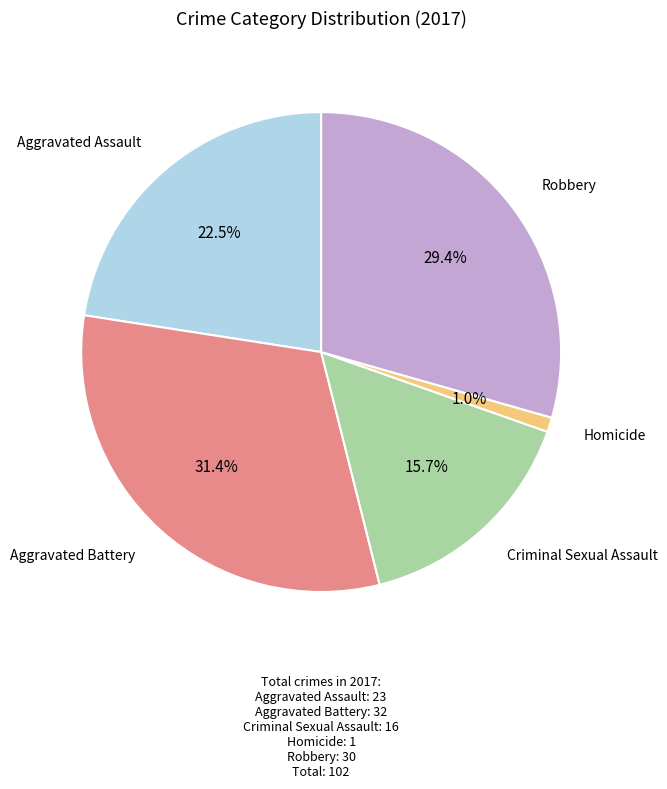

Is there any slice that represents more than half of the pie?

No